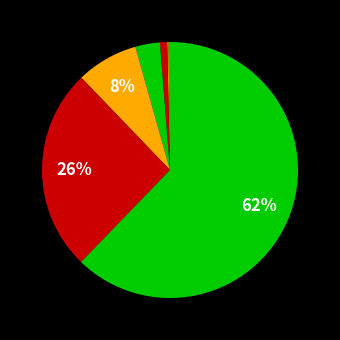

How many segments does this pie chart have?

7